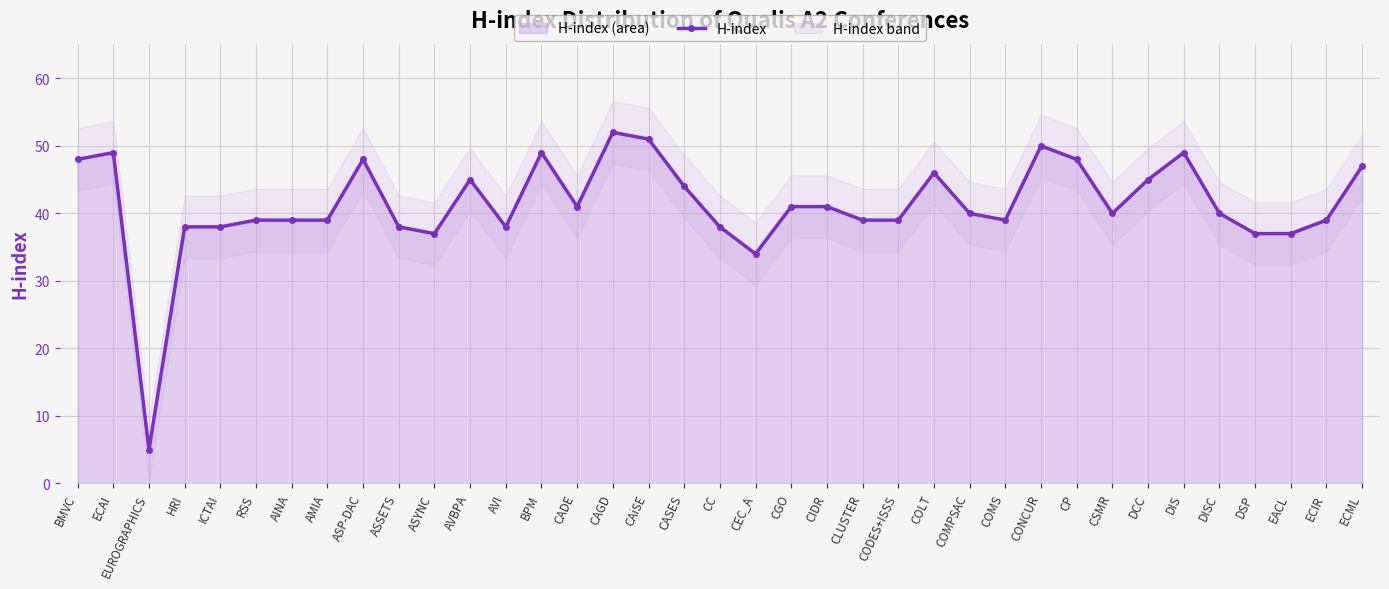

True or false: the data has more than 1 interior local peaks.

True